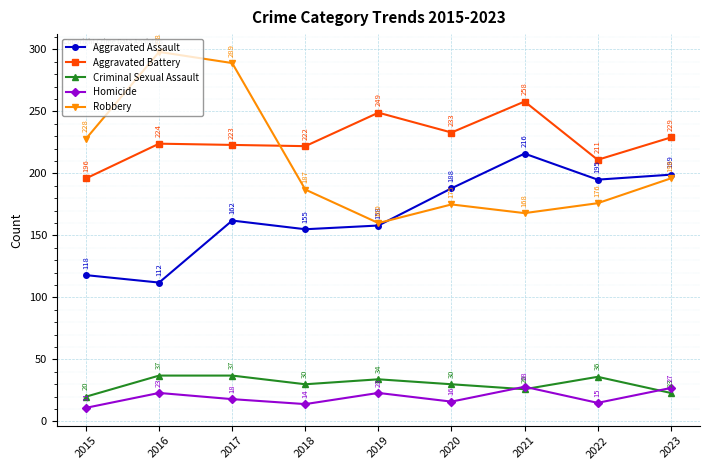

At how many categories does at least one series exceed 27?

9